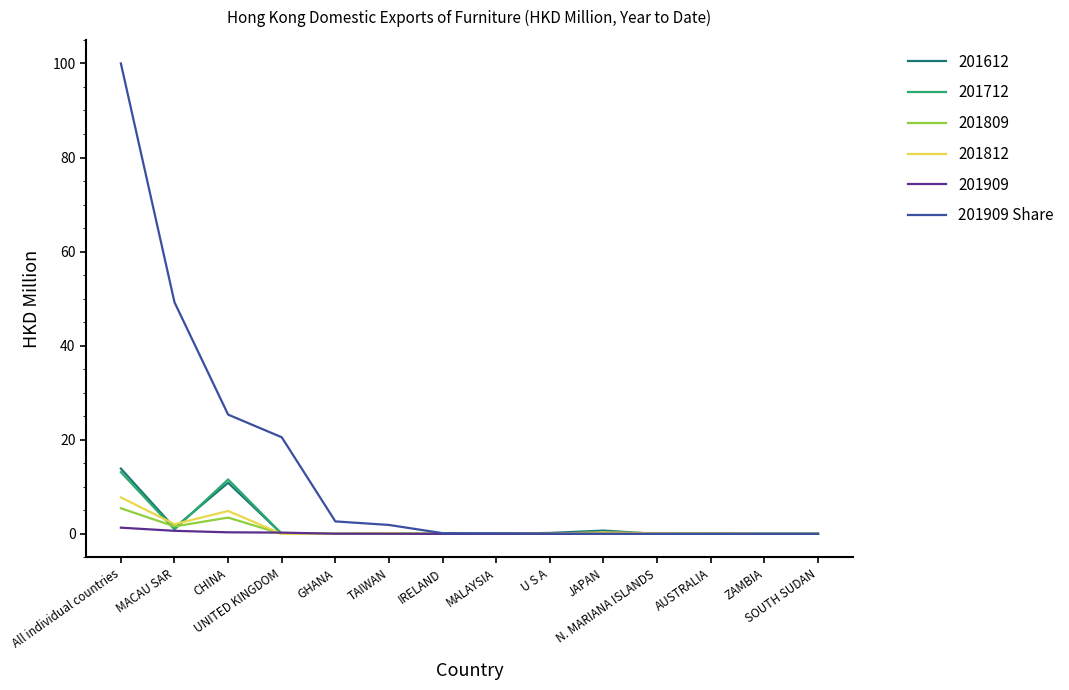

How many lines are shown in the chart?

6